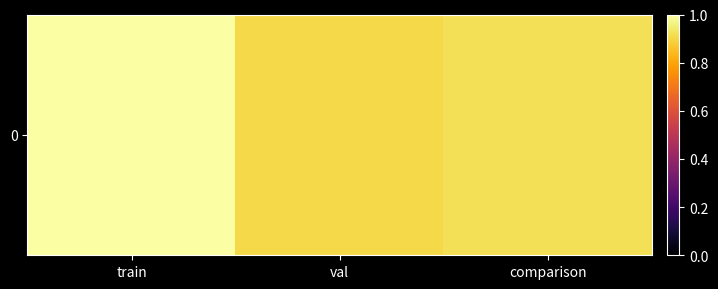

Reading left to right, extract all data points from this chart.

1.0	0.9	0.9